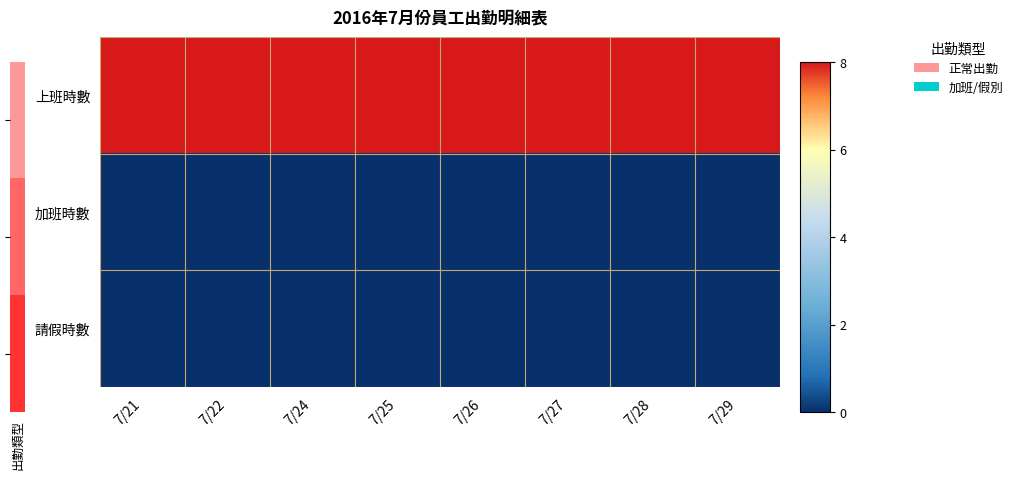

Reading left to right, what are all the values shown in this chart?

上班時數: 7/21=8	7/22=8	7/24=8	7/25=8	7/26=8	7/27=8	7/28=8	7/29=8
加班時數: 7/21=0	7/22=0	7/24=0	7/25=0	7/26=0	7/27=0	7/28=0	7/29=0
請假時數: 7/21=0	7/22=0	7/24=0	7/25=0	7/26=0	7/27=0	7/28=0	7/29=0